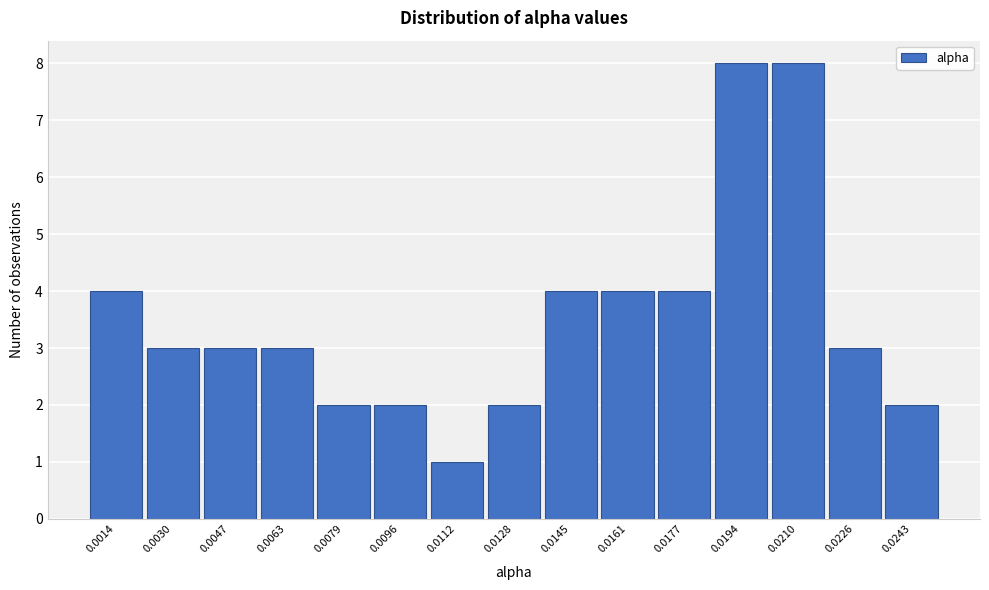

Reading left to right, what are all the values shown in this chart?

4	3	3	3	2	2	1	2	4	4	4	8	8	3	2